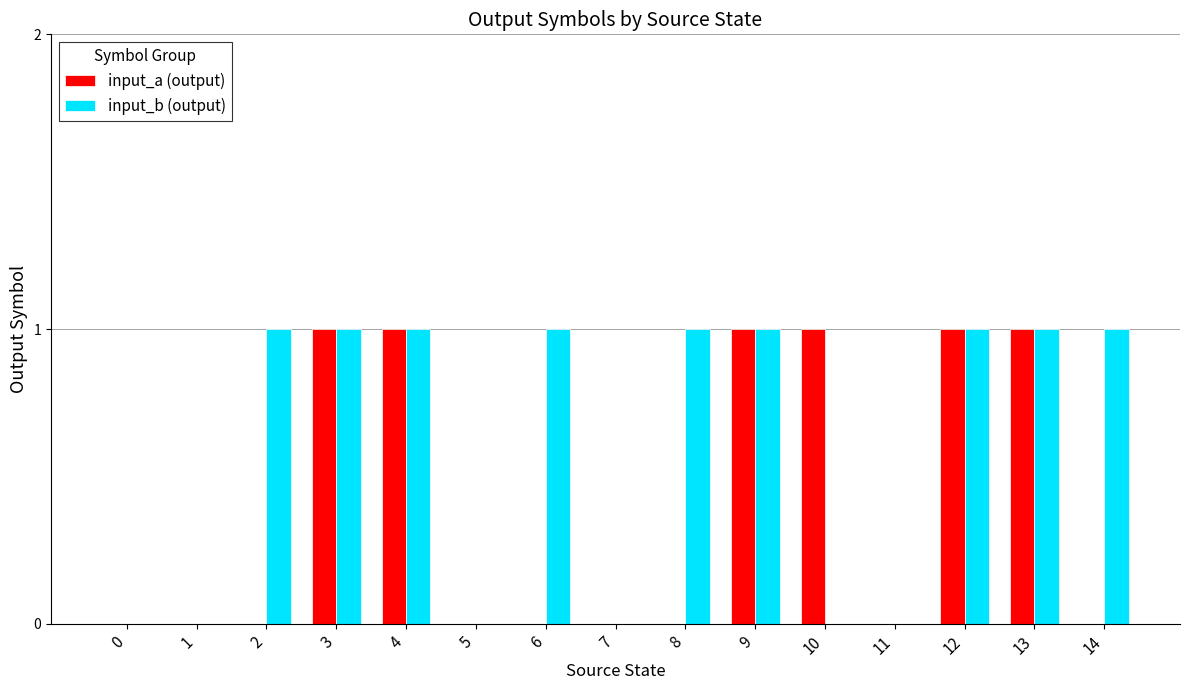

Are the bars horizontal?

No